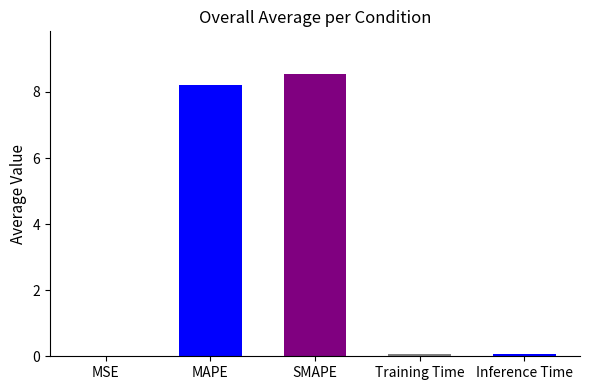

Does the chart contain stacked bars?

No